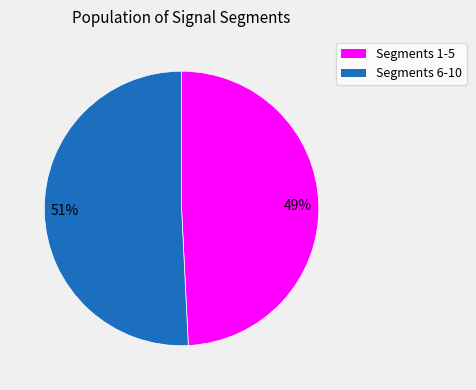

Is there a majority slice in this chart?

Yes